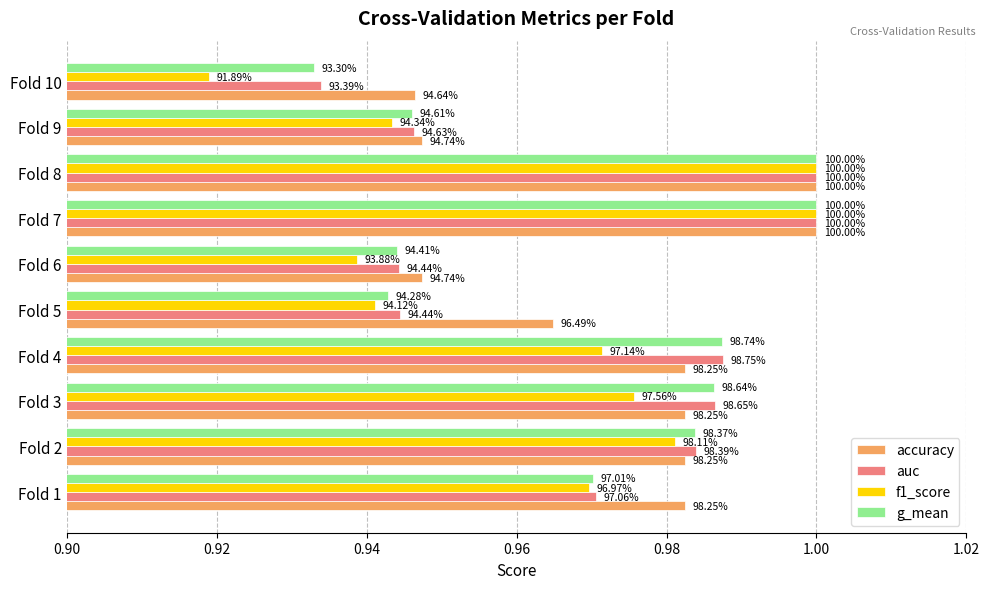

What are all the series names shown in the legend?

accuracy, auc, f1_score, g_mean